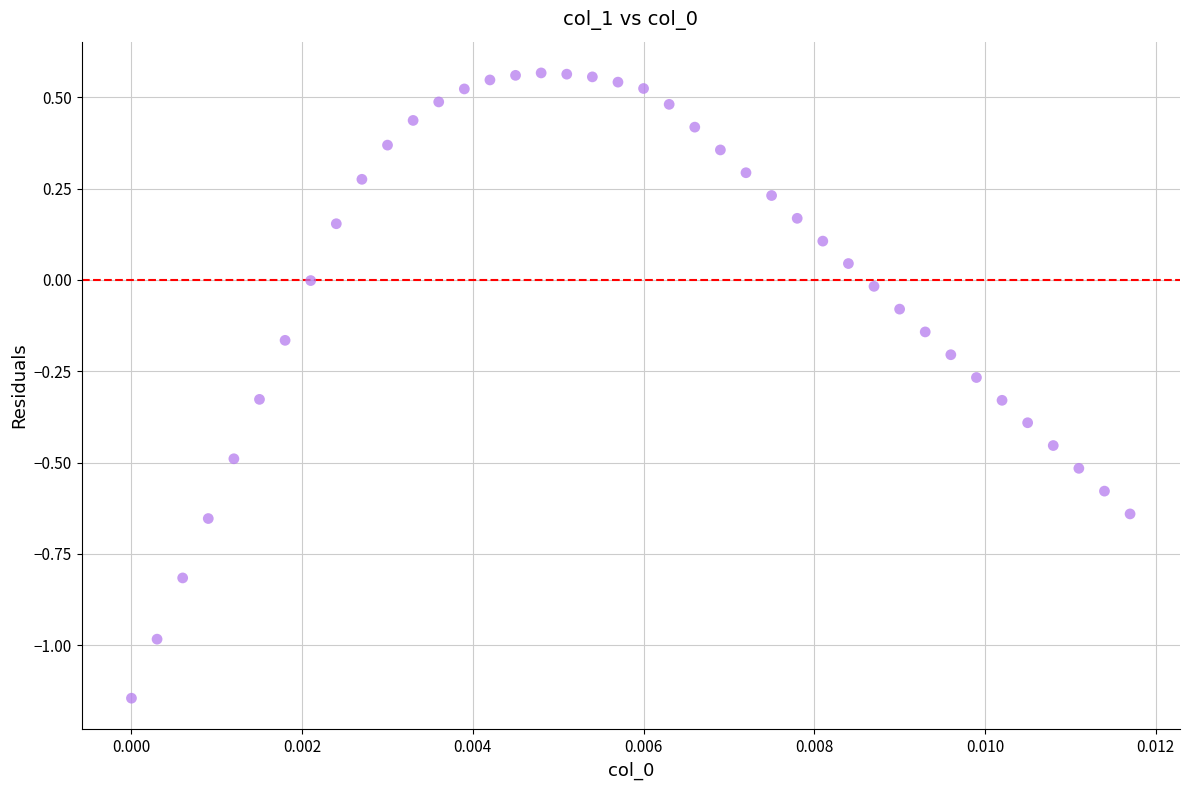

What is the range of Y values (max minus min)?

1.7